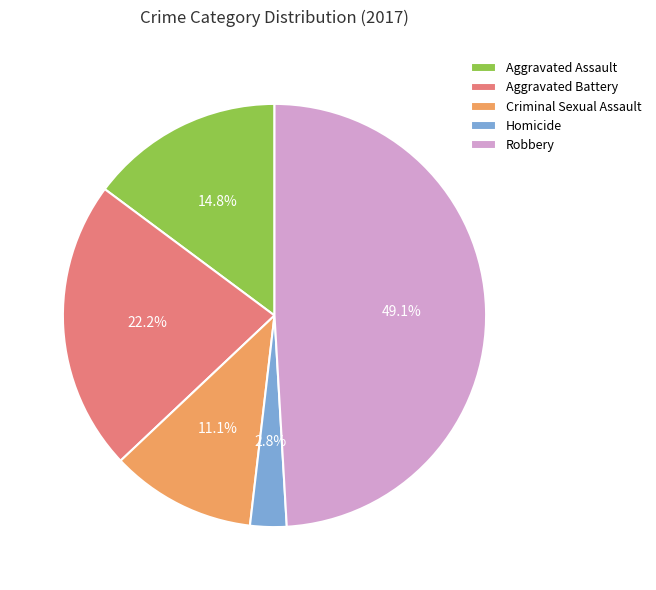

Between Robbery and Homicide, which is larger?

Robbery